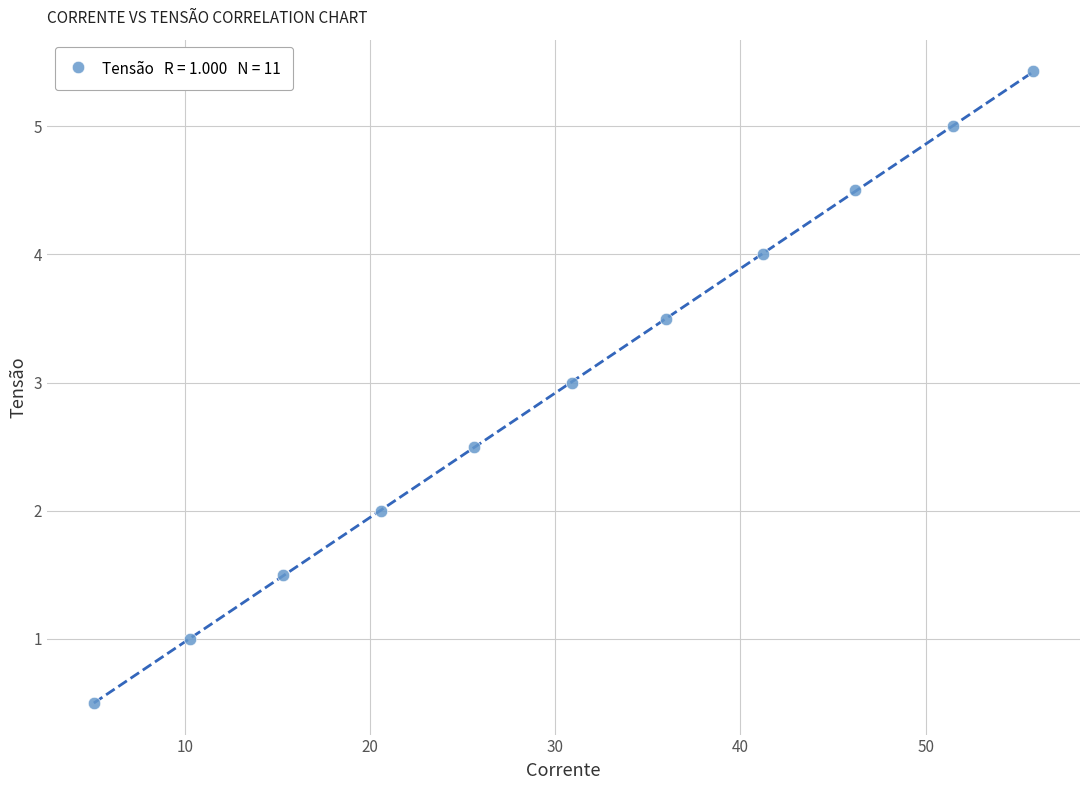

What is the average Y value?

3.0